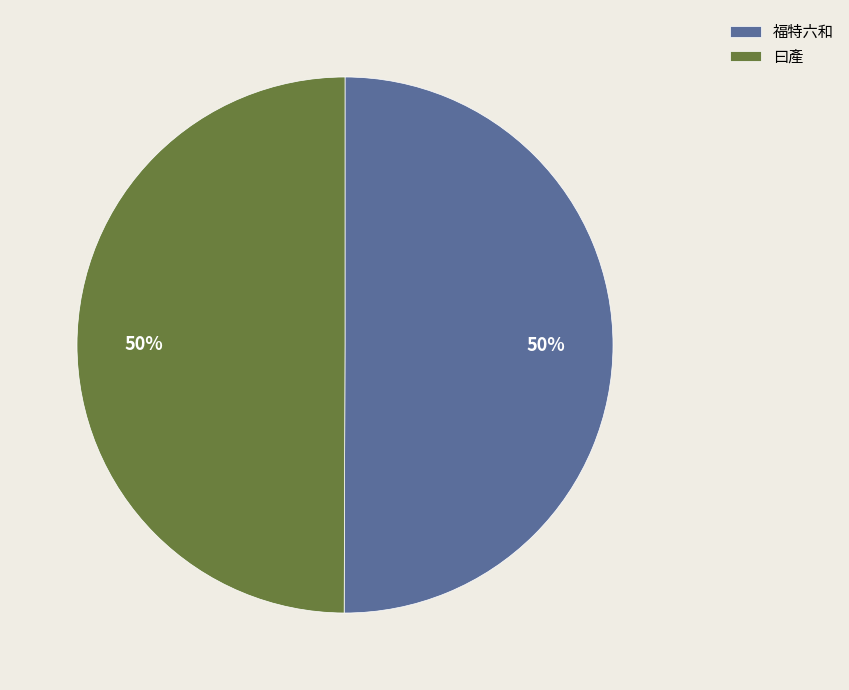

To the nearest percent, what is the average slice percentage?

50%